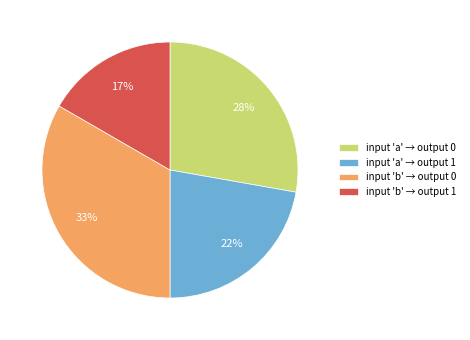

Between input 'a' → output 0 and input 'a' → output 1, which is larger?

input 'a' → output 0